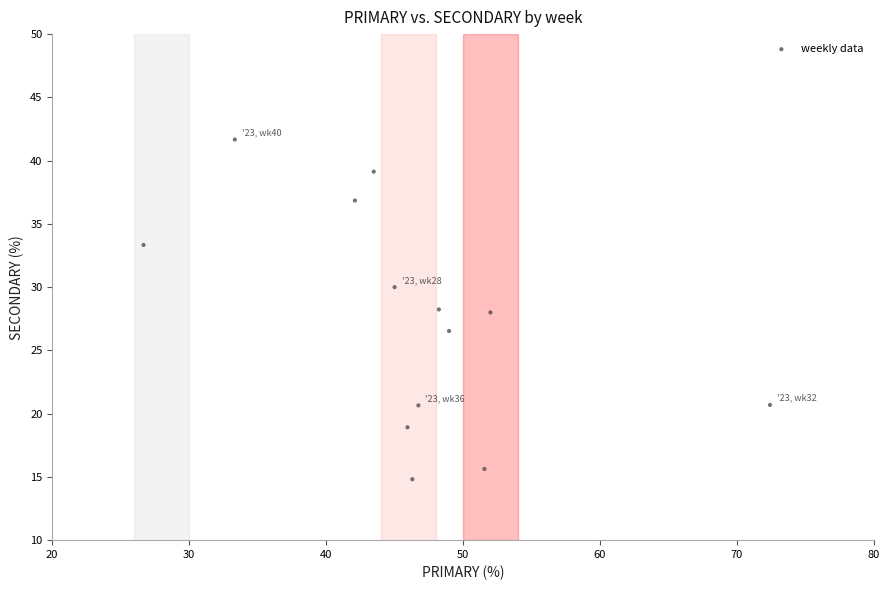

What is the range of Y values (max minus min)?

26.9